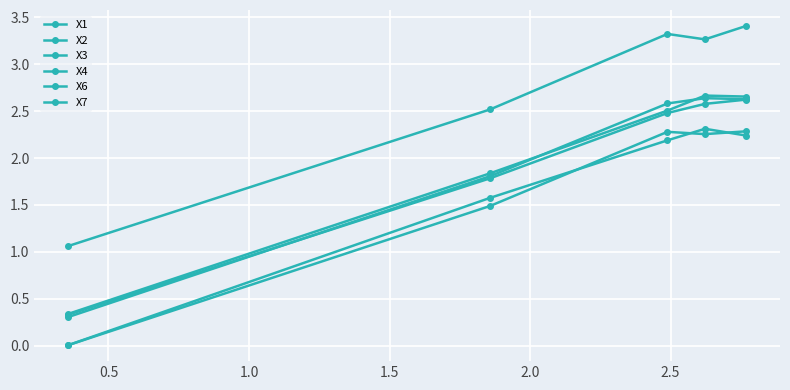

How many distinct data groups are displayed?

6